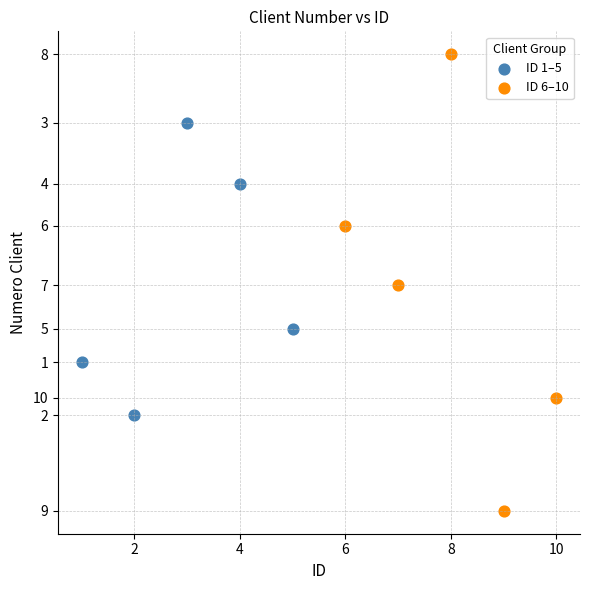

What are all the series names shown in the legend?

ID 1–5, ID 6–10